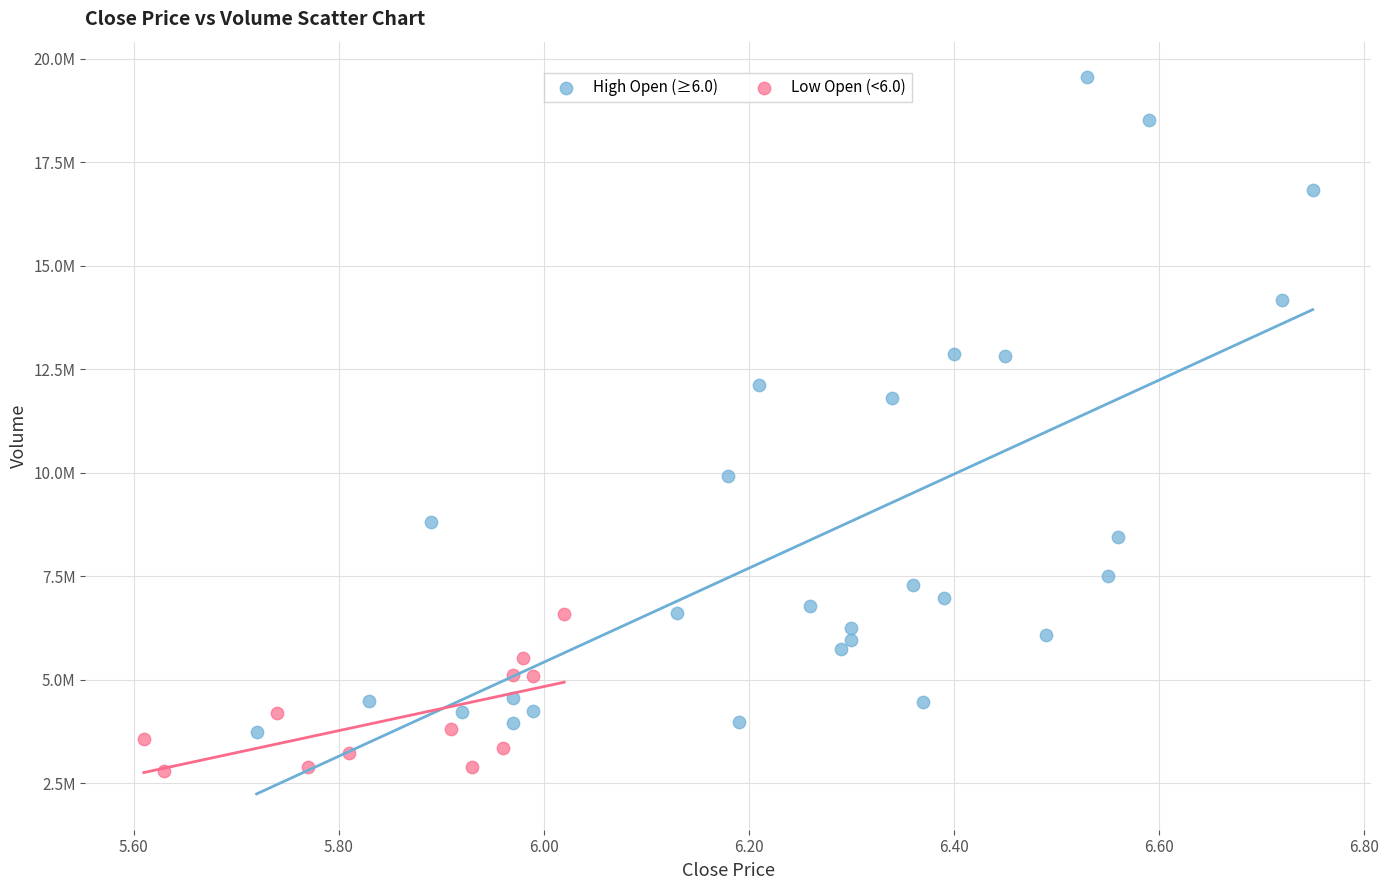

Which series contains the lowest Y value?

Low Open (<6.0)